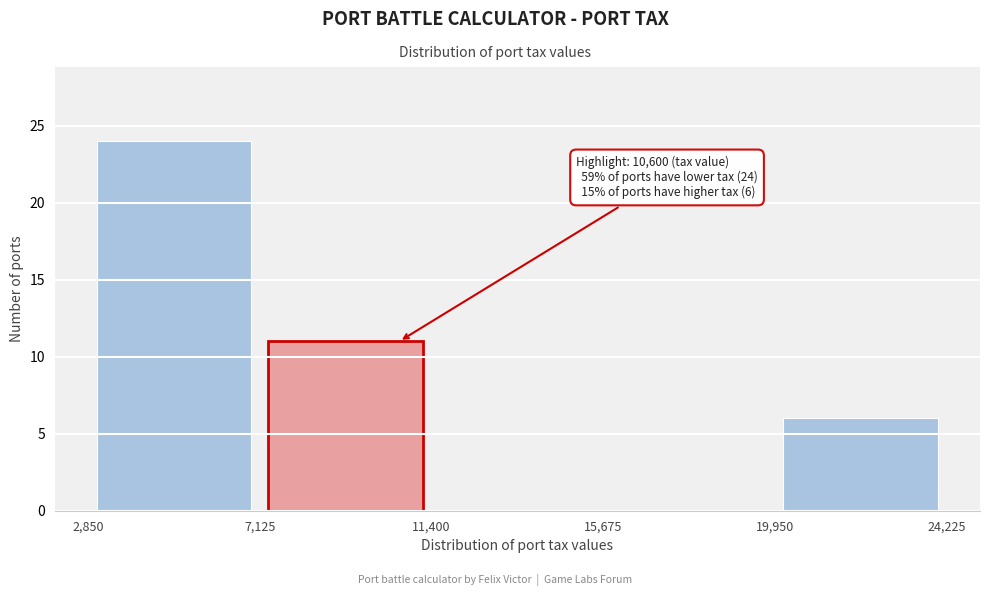

Which range on the x-axis has the tallest bar?

2,850 to 7,125